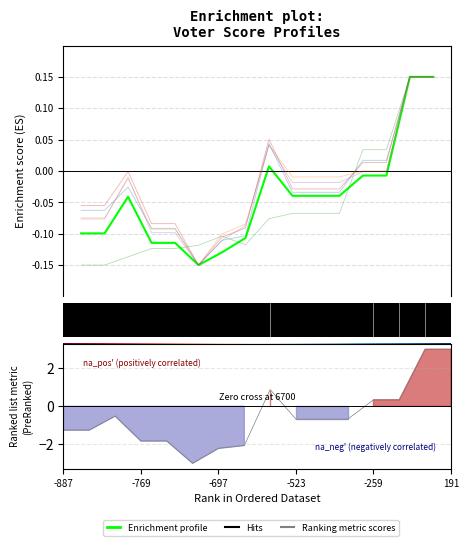

What is the difference between the maximum and minimum values in the voter4 series?

0.3